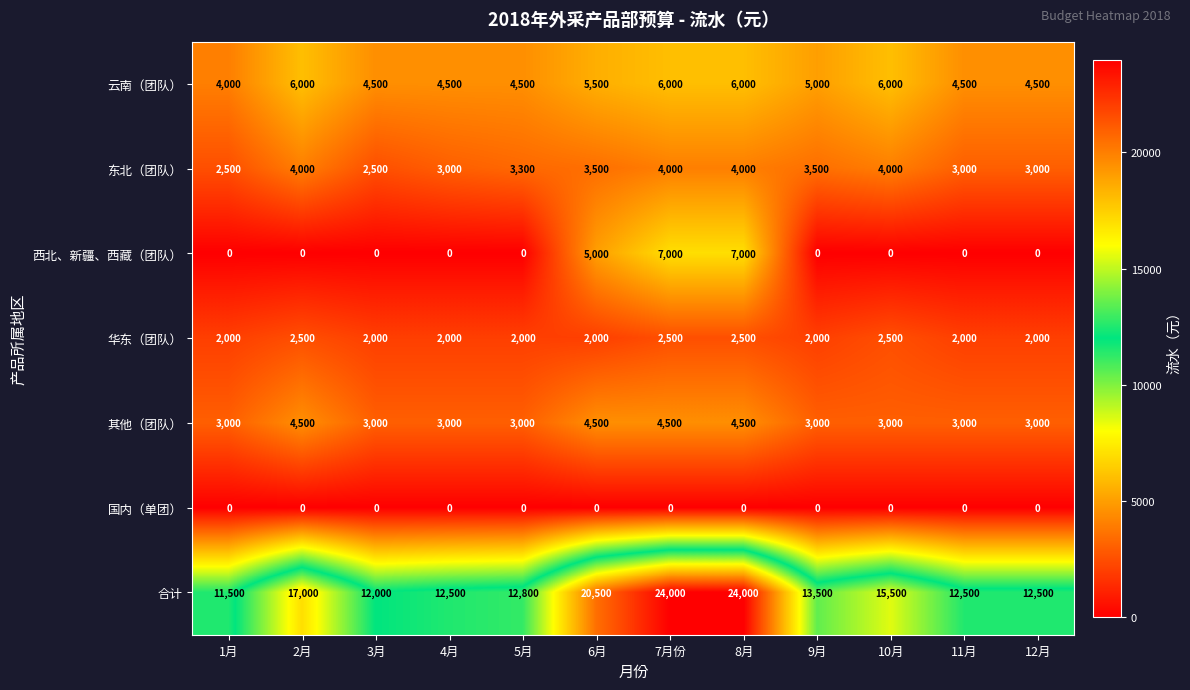

What is the difference between the maximum and minimum values in the 东北（团队） series?

1500